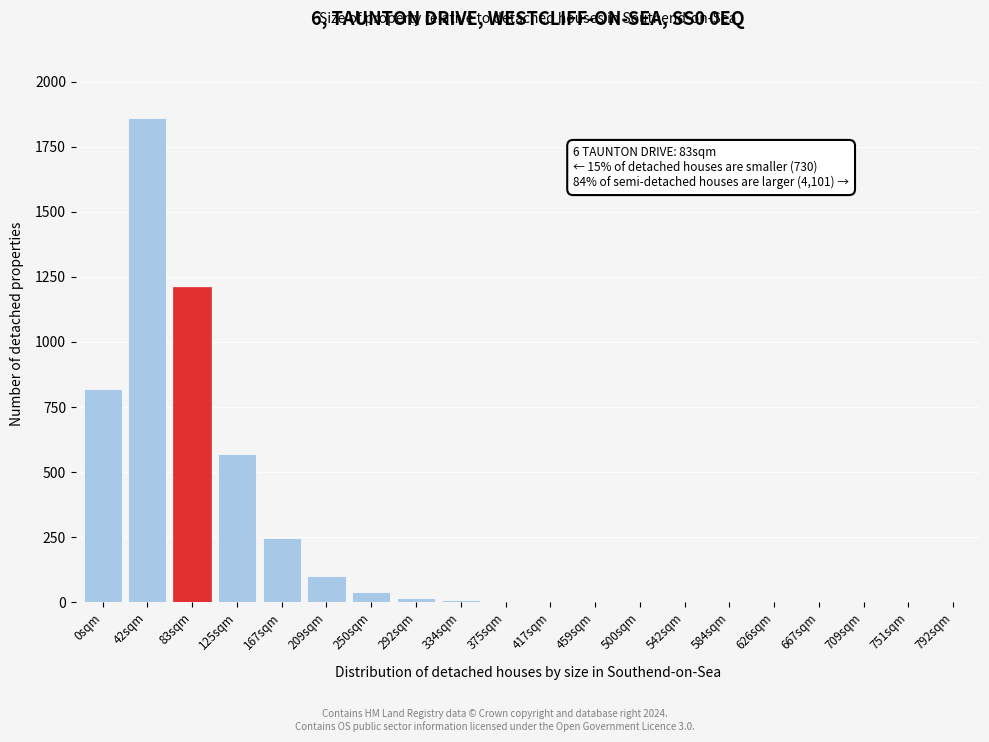

What is the greatest value displayed?

1860.0